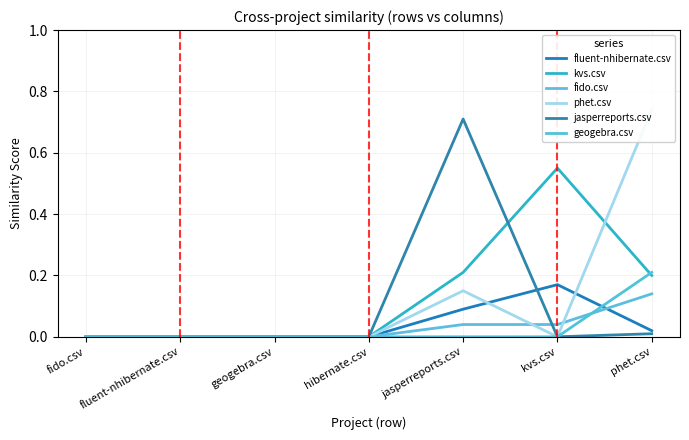

True or false: phet.csv has more than 2 points higher than both neighbors.

False